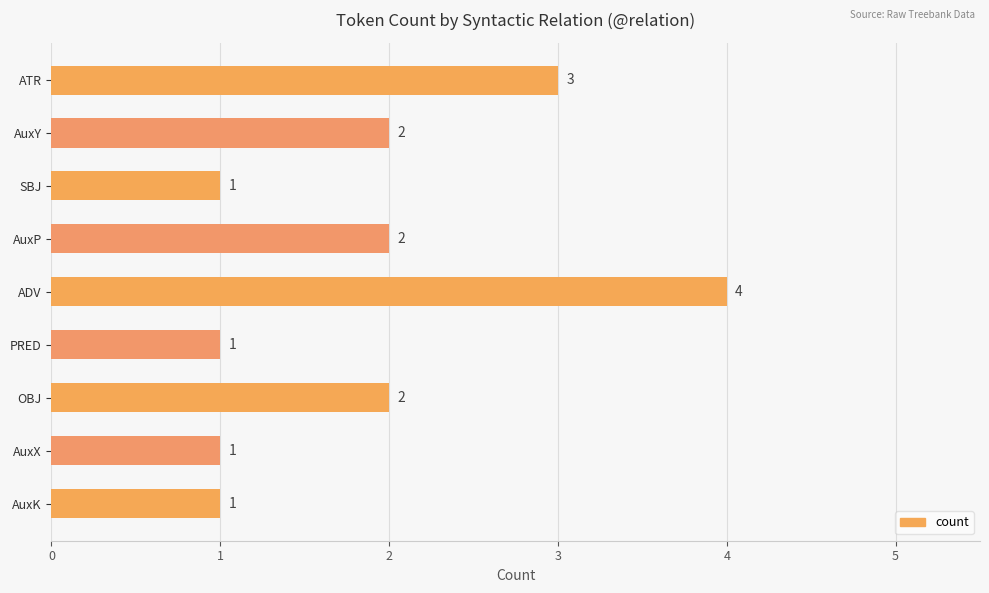

True or false: the data shows 2 at SBJ.

False